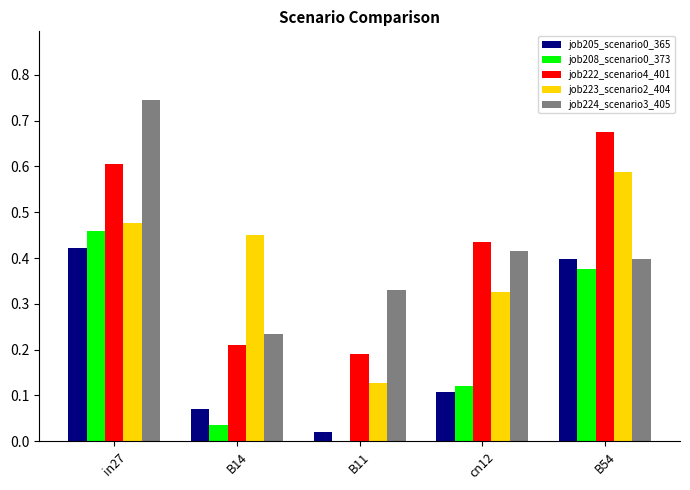

Which series changed the most between B14 and cn12?

job222_scenario4_401